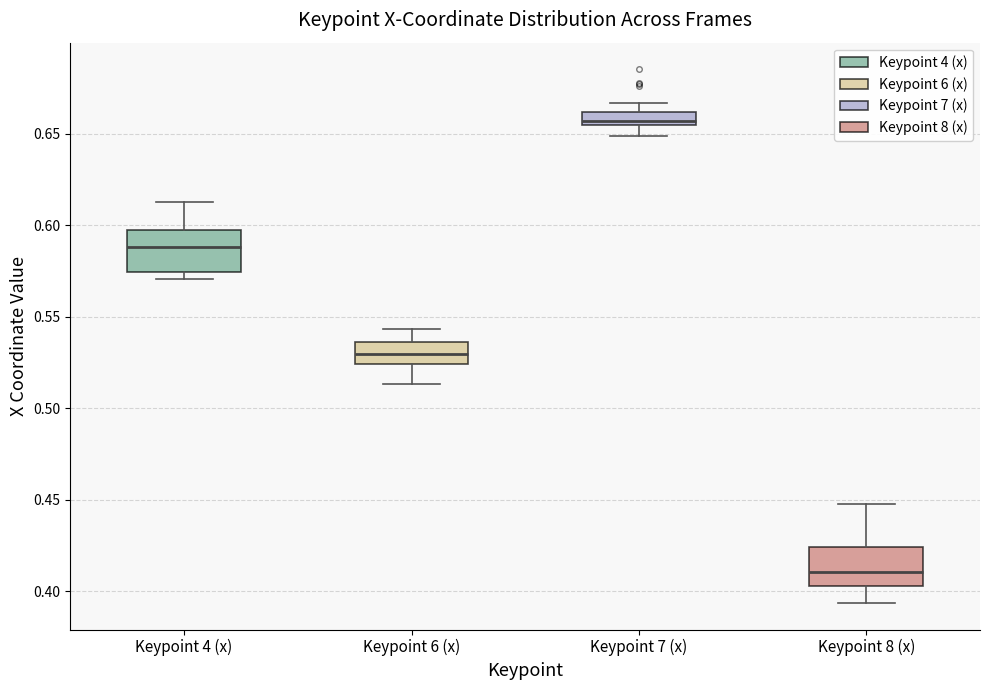

Which box's median line is the highest?

Keypoint 7 (x)